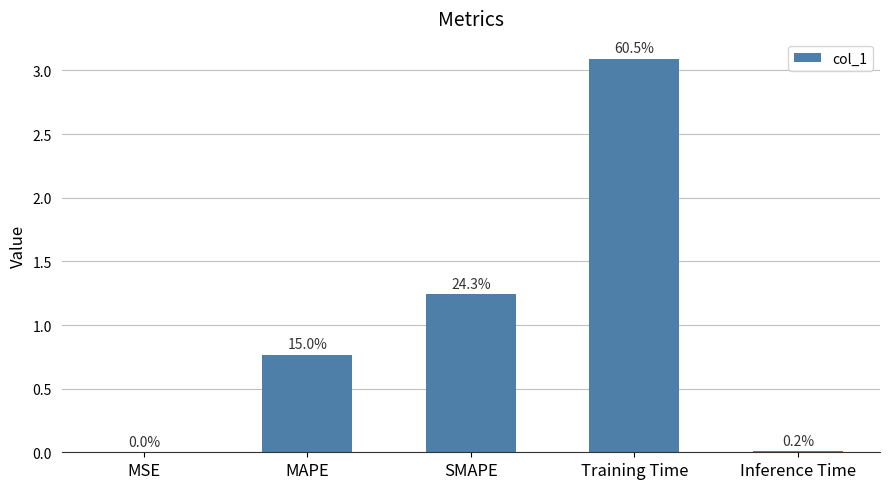

Does the chart contain stacked bars?

No